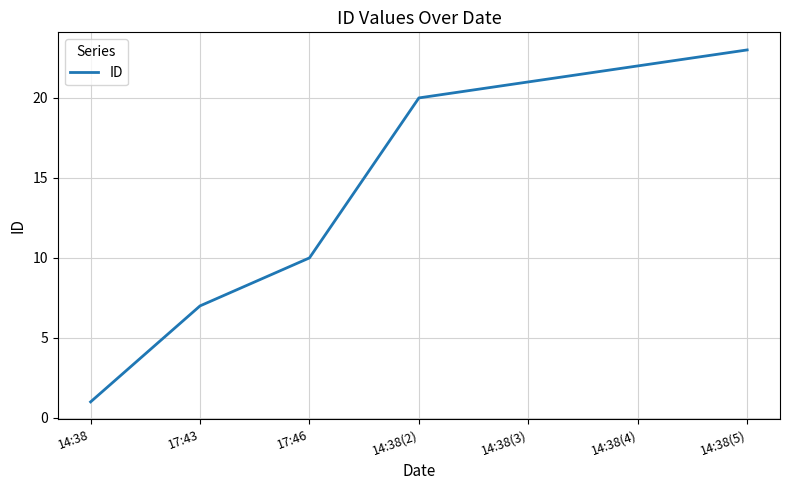

Where is the data nearest to the value 12?

17:46